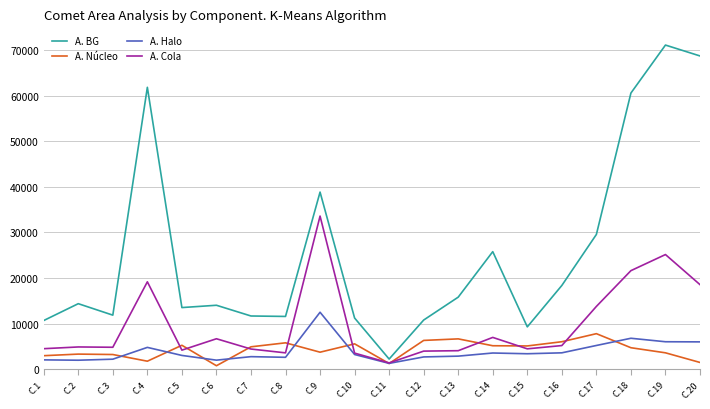

Is it true that A. Halo equals 3210 at C.10?

True